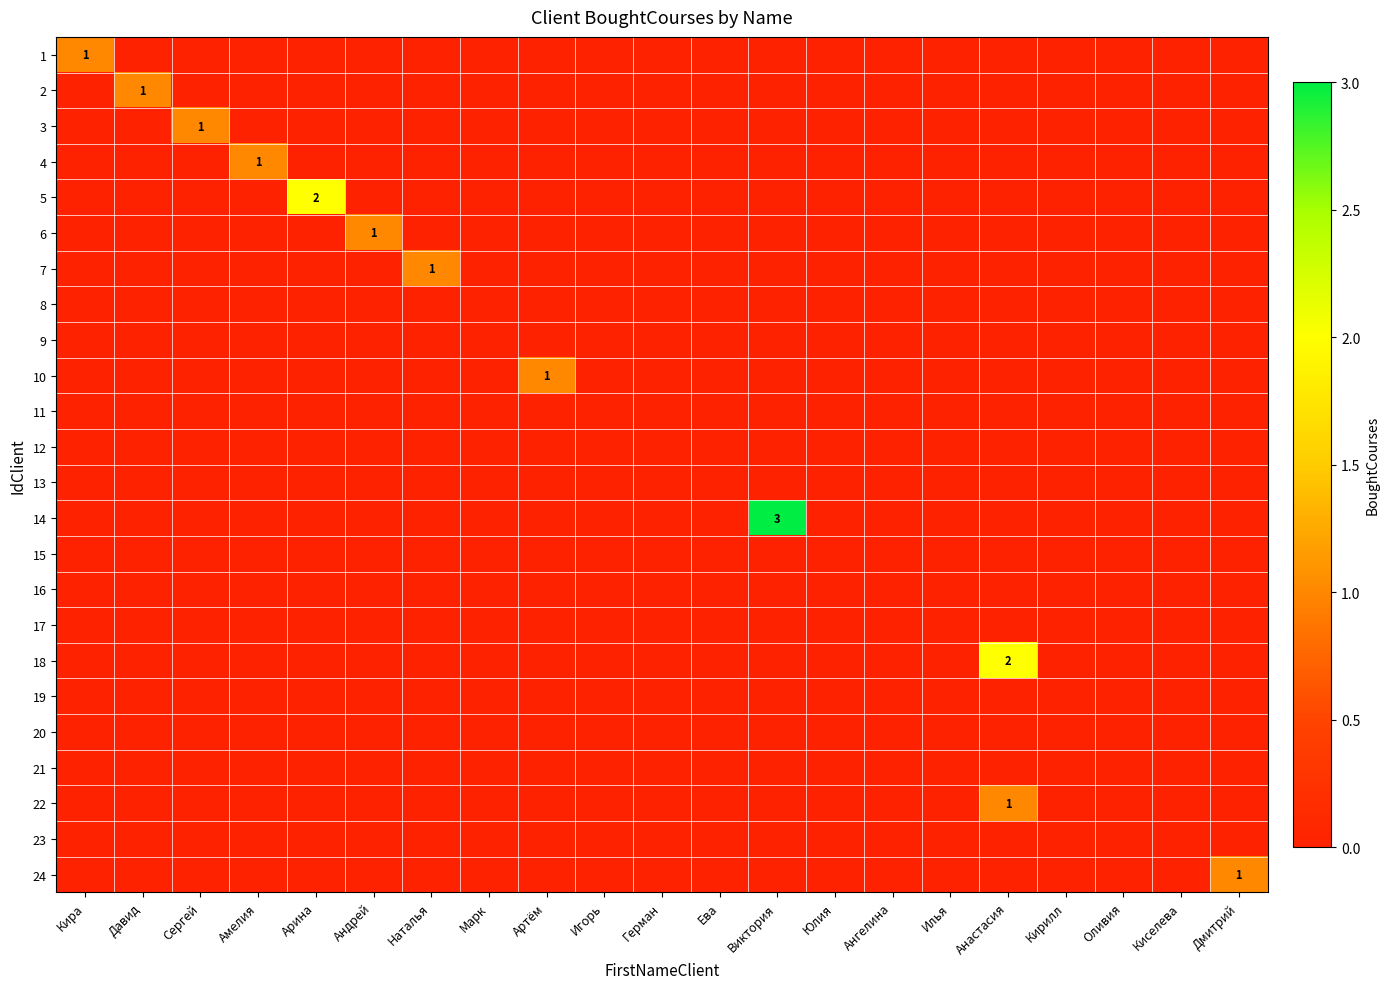

What is the difference between the maximum and second lowest values in the 1 series?

1